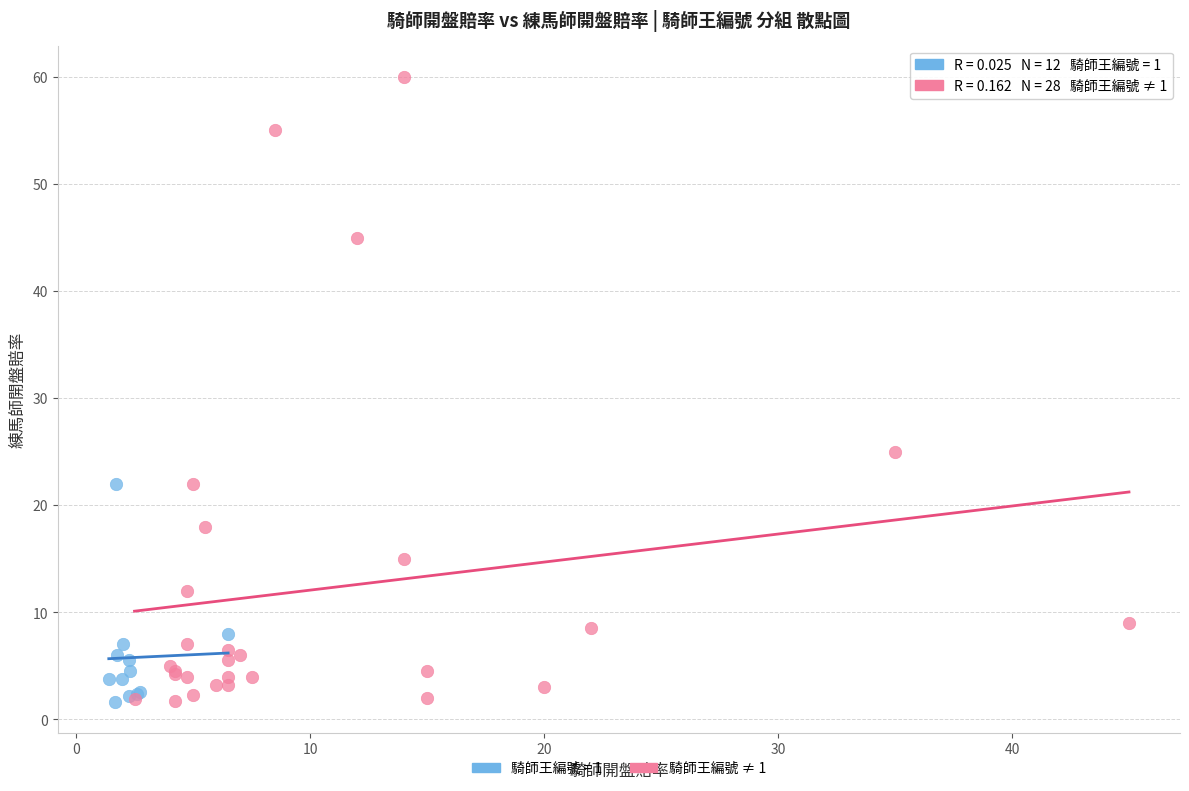

Which series reaches the maximum Y coordinate?

騎師王編號 ≠ 1